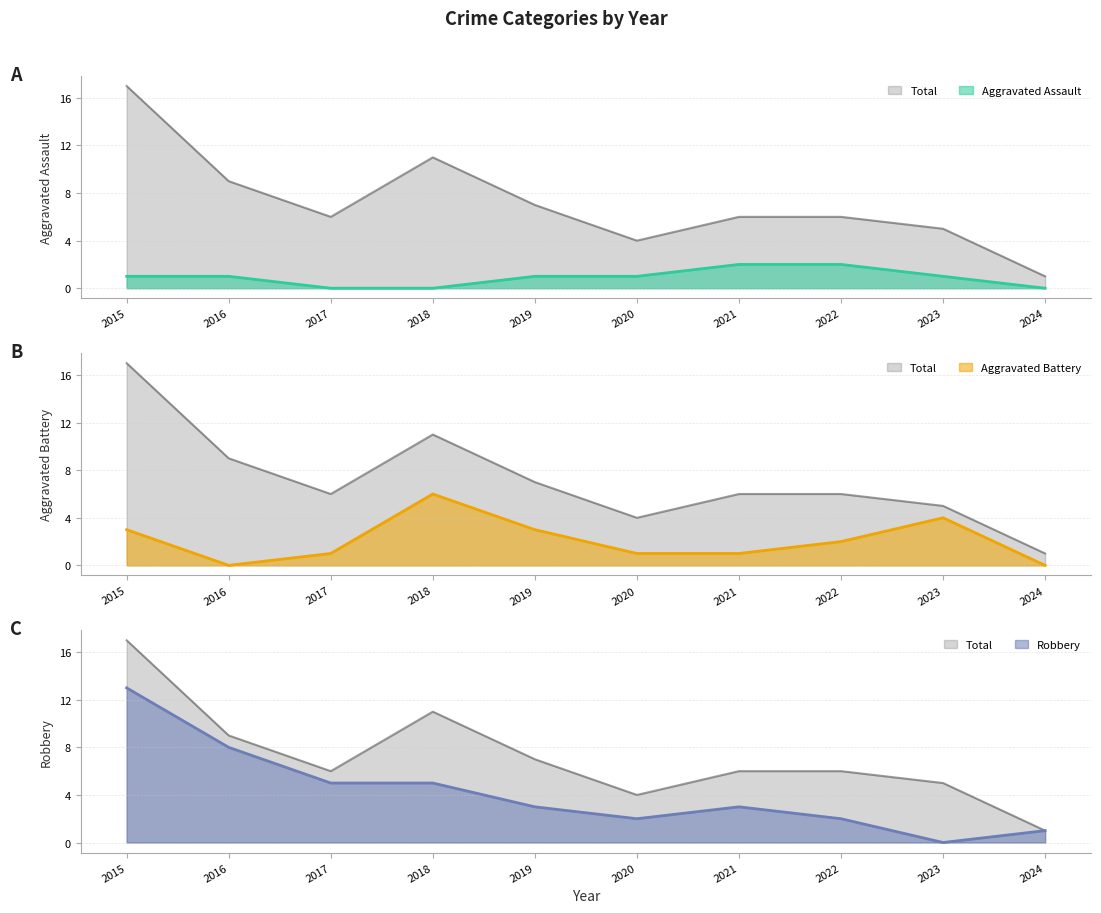

How many values in Aggravated Battery are above zero?

8